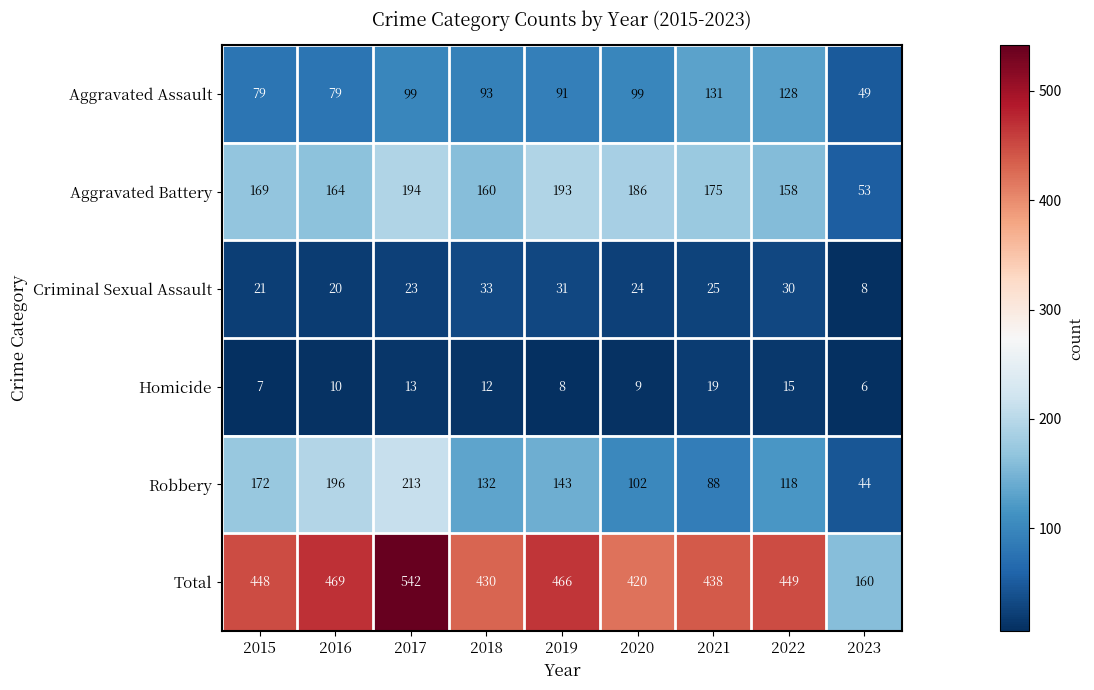

The Aggravated Battery series shows 299 at 2017. True or false?

False